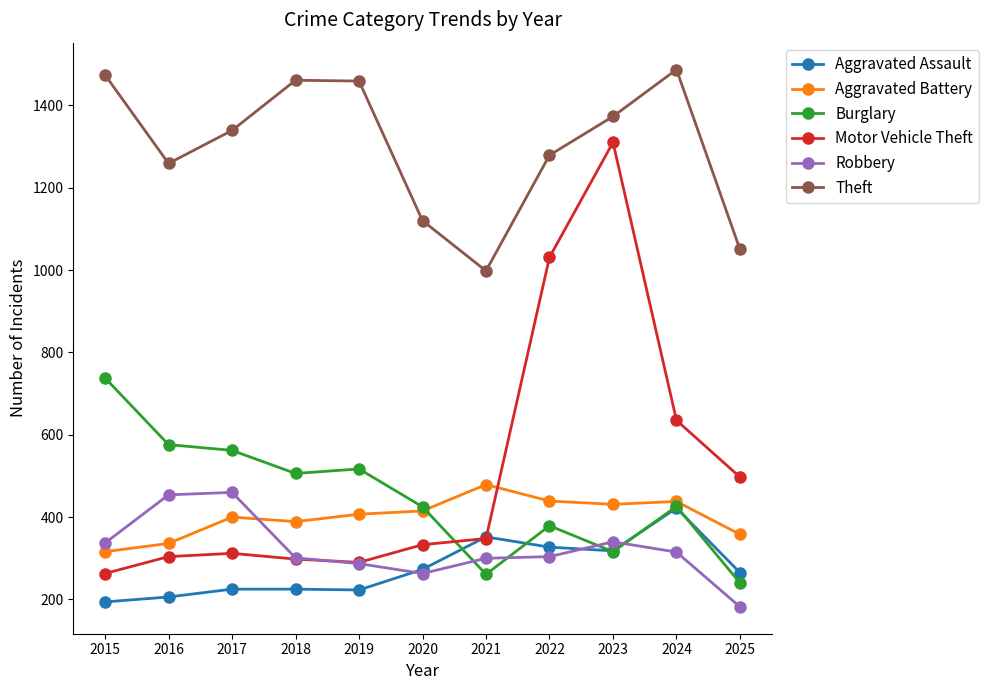

What is the lowest value of the Motor Vehicle Theft series?

263